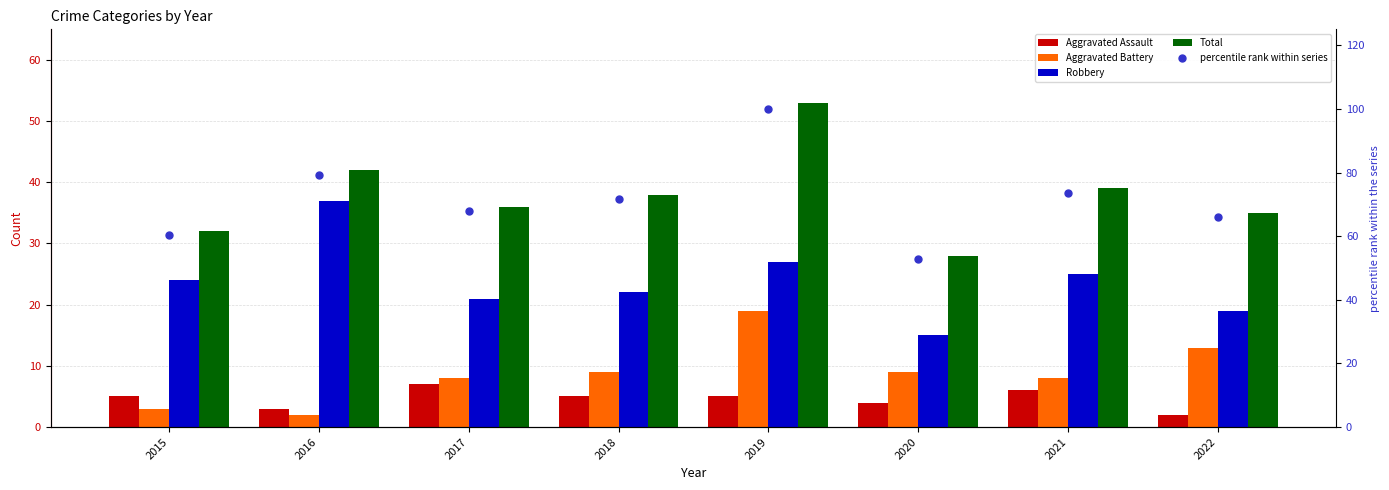

Where is Total nearest to the value 40?

2021